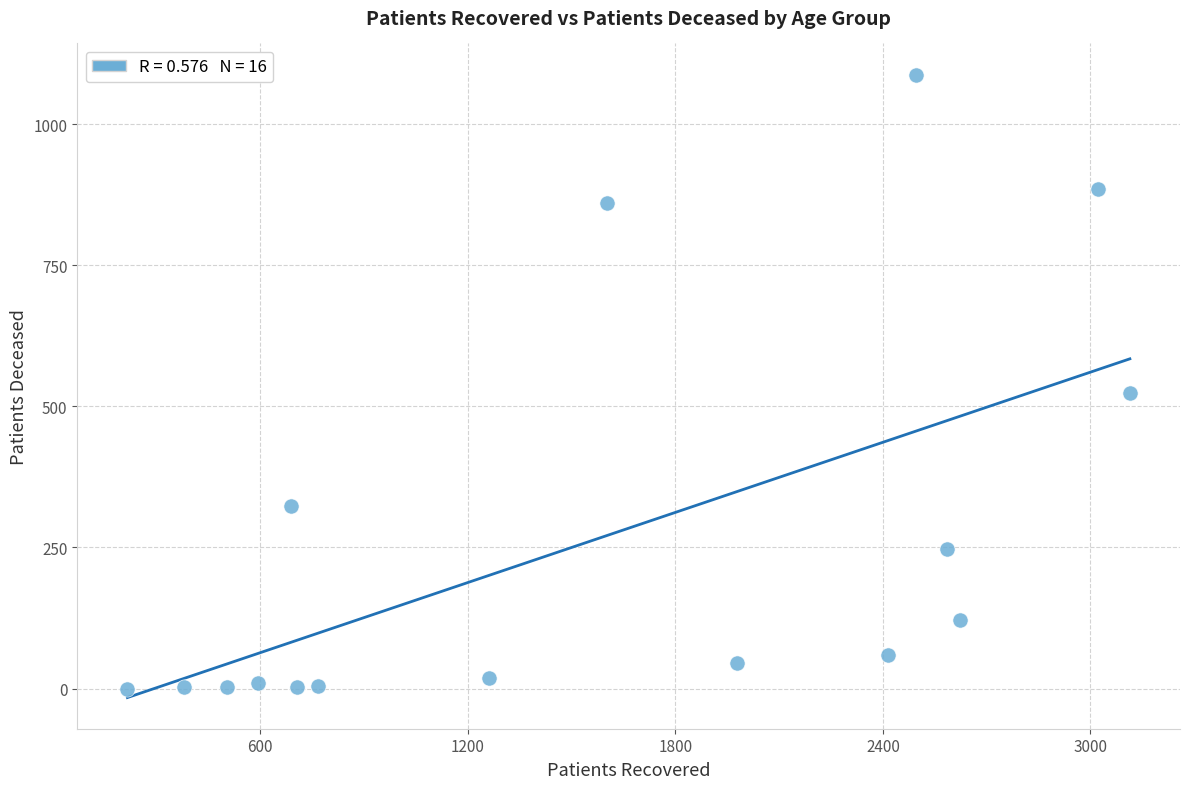

What is the range of Y values (max minus min)?

1088